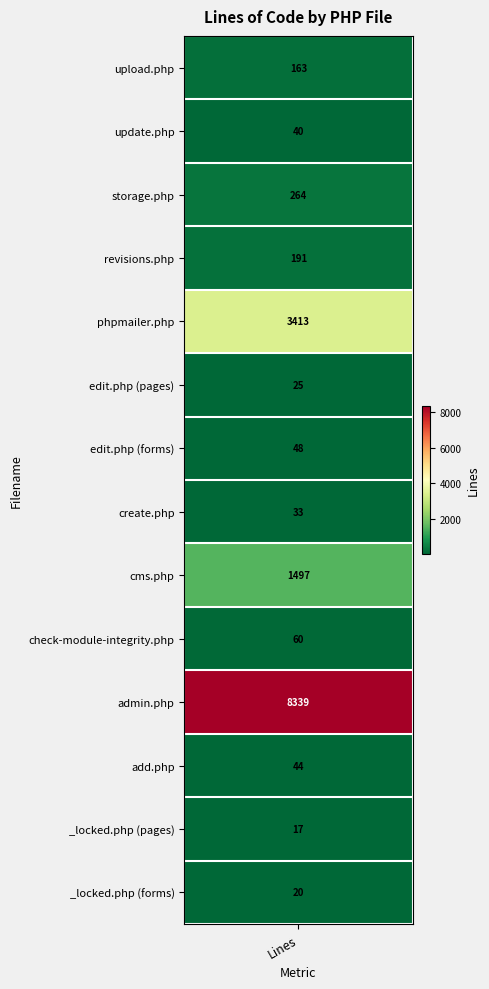

What is the maximum value shown in the chart?

8339